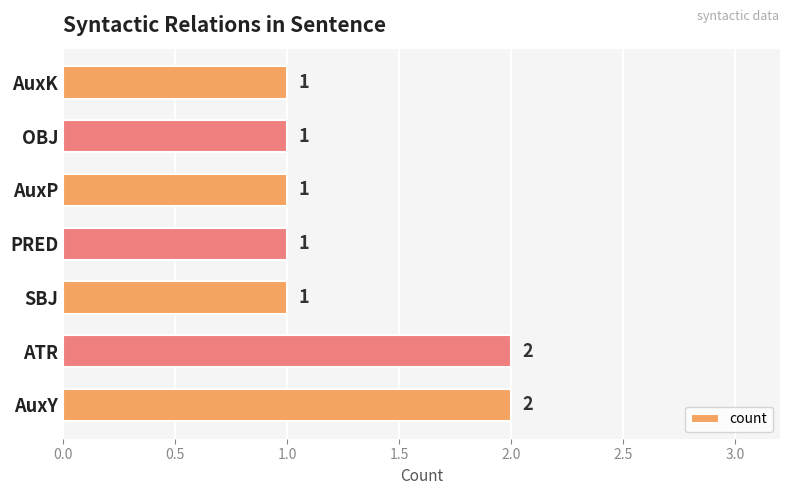

Is it true that the value at SBJ is 1?

True